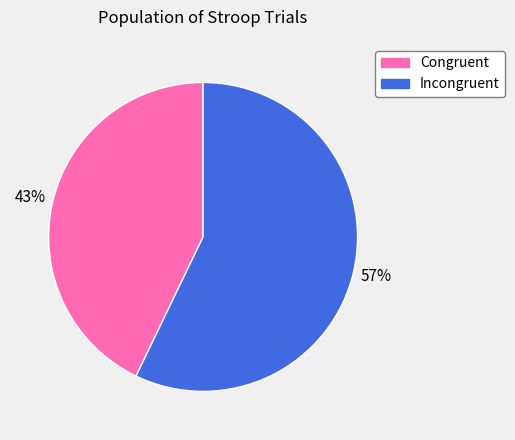

To the nearest percent, what is the difference between the largest and smallest slice percentages?

14%